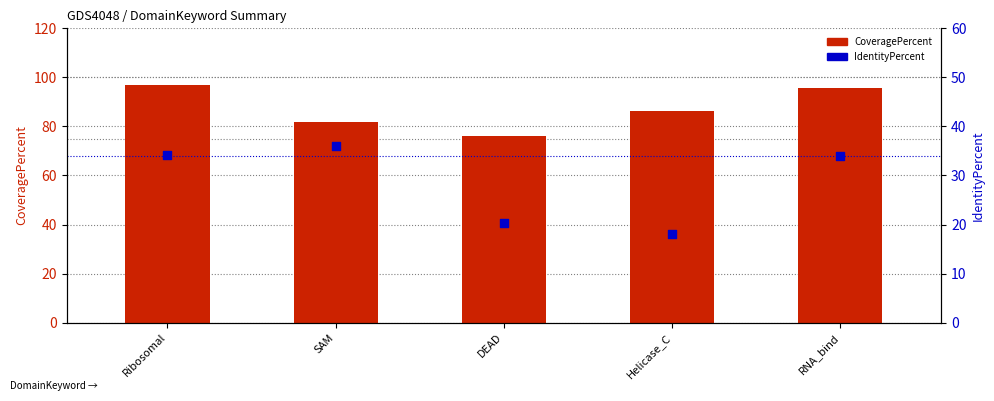

Which series reaches the maximum Y coordinate?

CoveragePercent